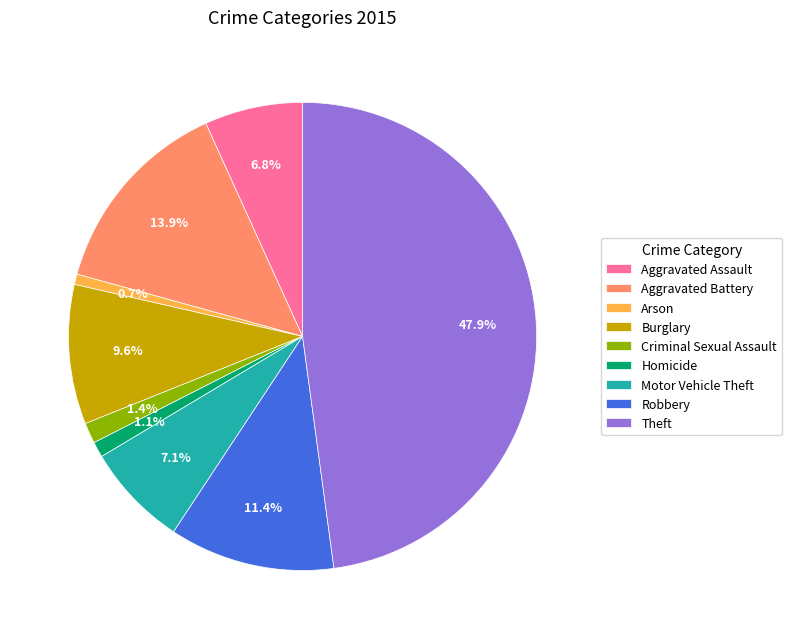

How many slices are in this pie chart?

9